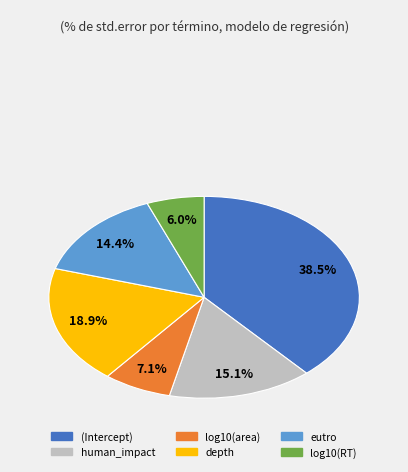

Which category has the smallest portion of the pie?

log10(RT)